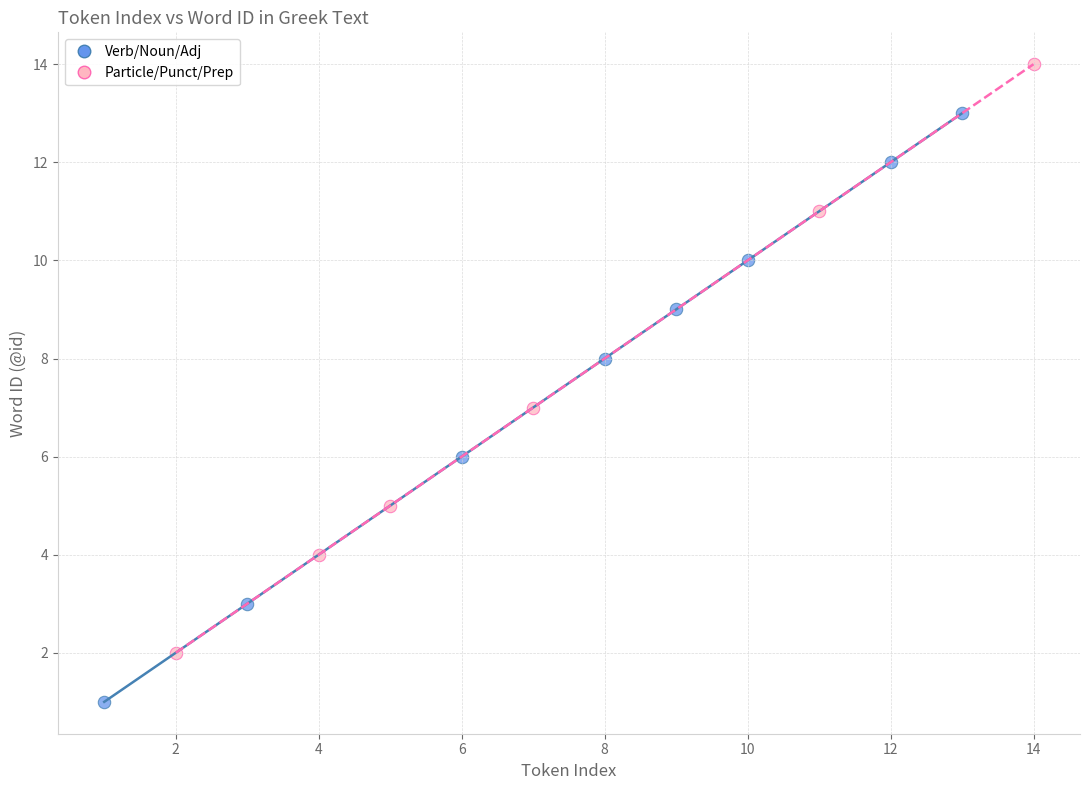

Which series contains the highest Y value?

Particle/Punct/Prep